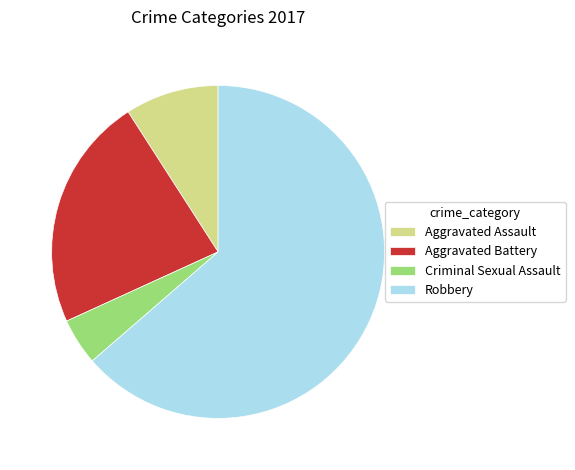

What is the smallest slice in the pie chart?

Criminal Sexual Assault